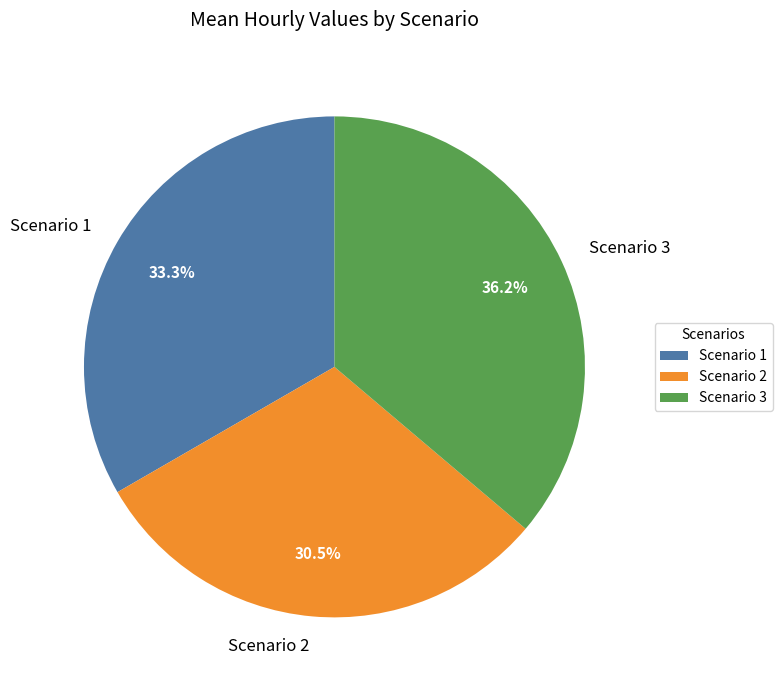

What percentage do Scenario 1 and Scenario 2 together represent?

63.8%